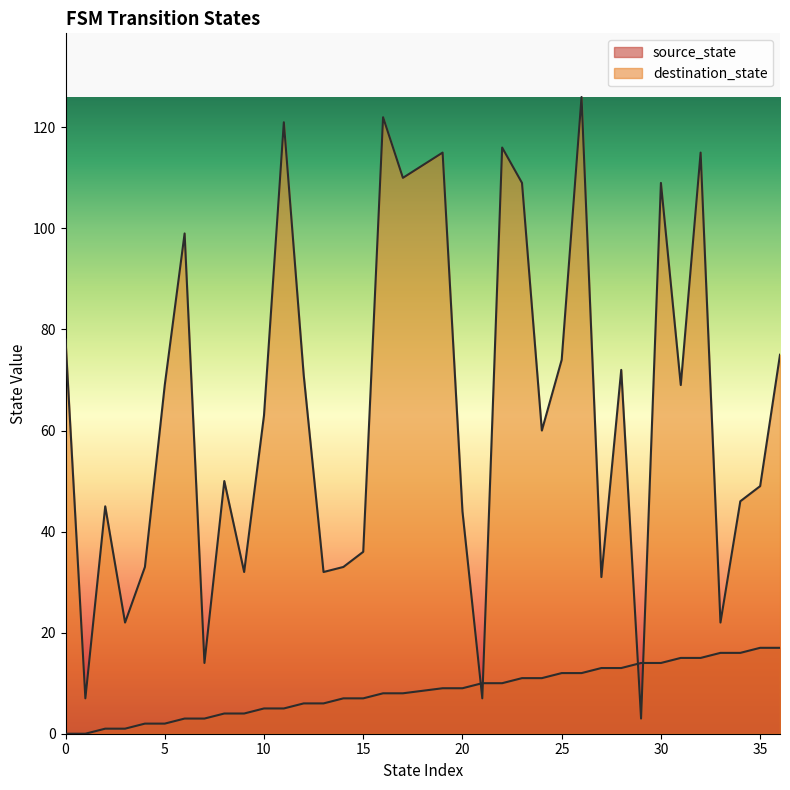

True or false: destination_state has a value of 109 at 23.

True